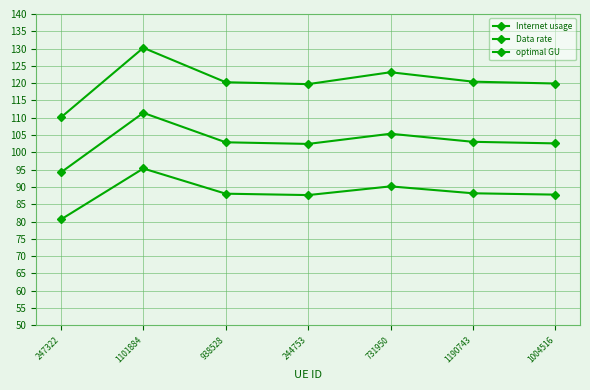

At which category does Internet usage reach its first local peak?

1101884